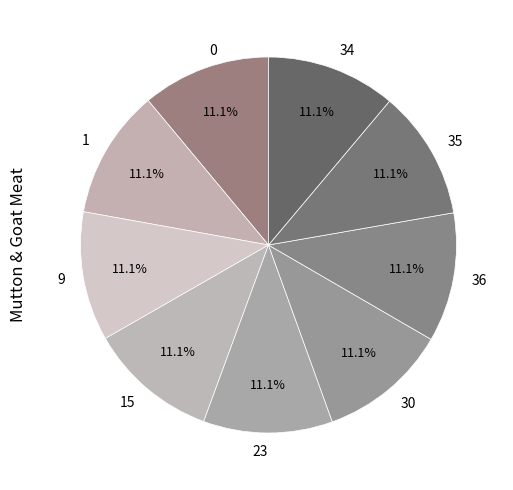

What is the ratio of the value at 34 to the value at 23?

1.0